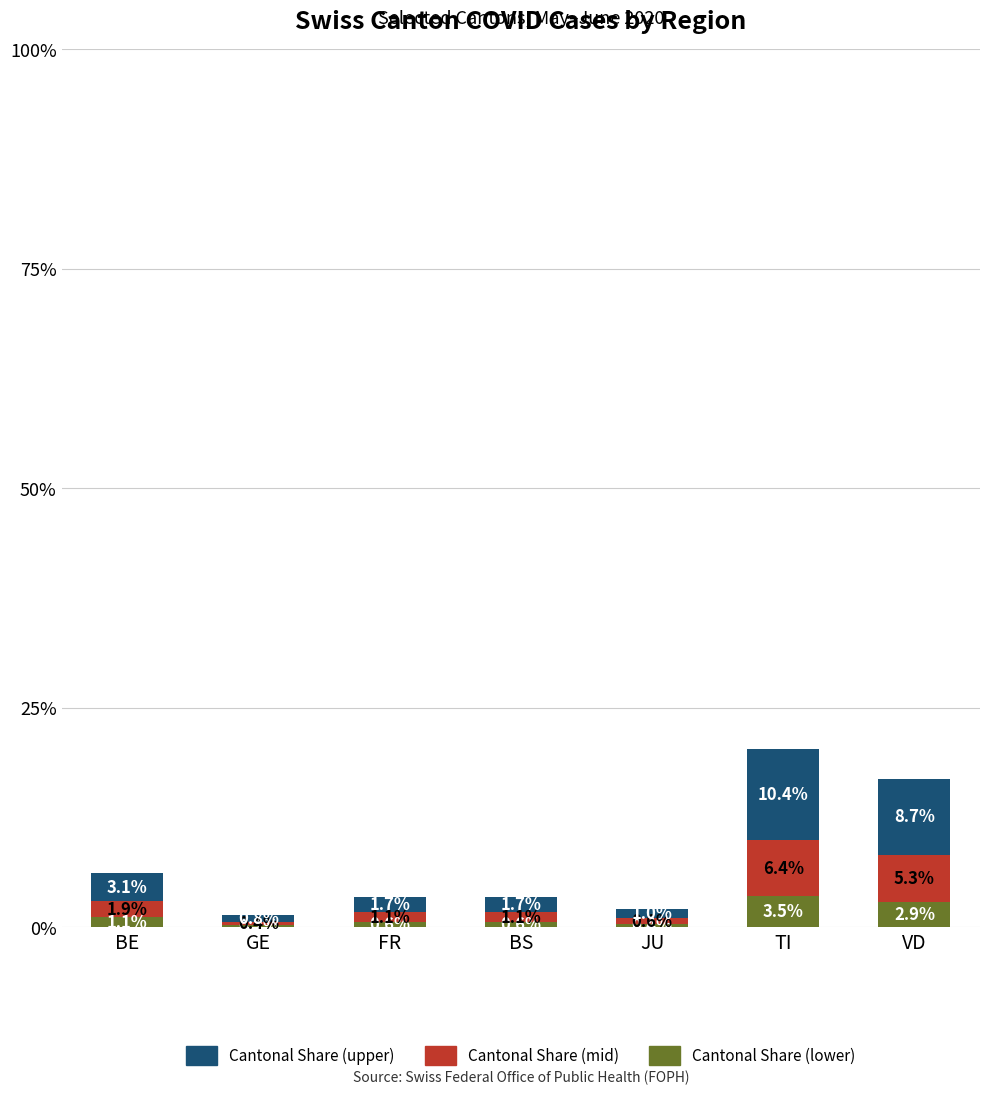

The Cantonal Share (lower) series shows 2.9 at VD. True or false?

True